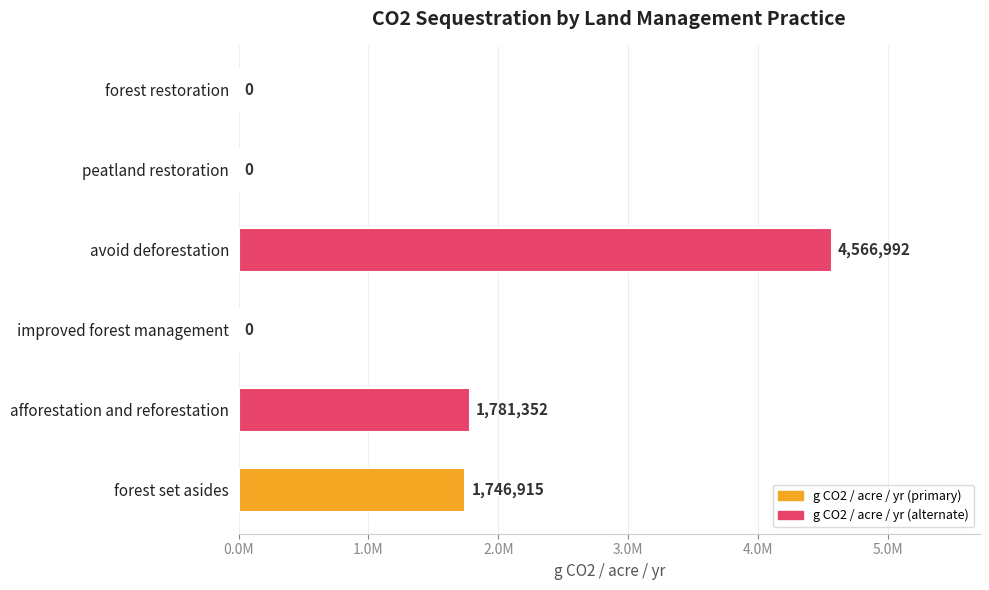

Are the bars horizontal?

Yes